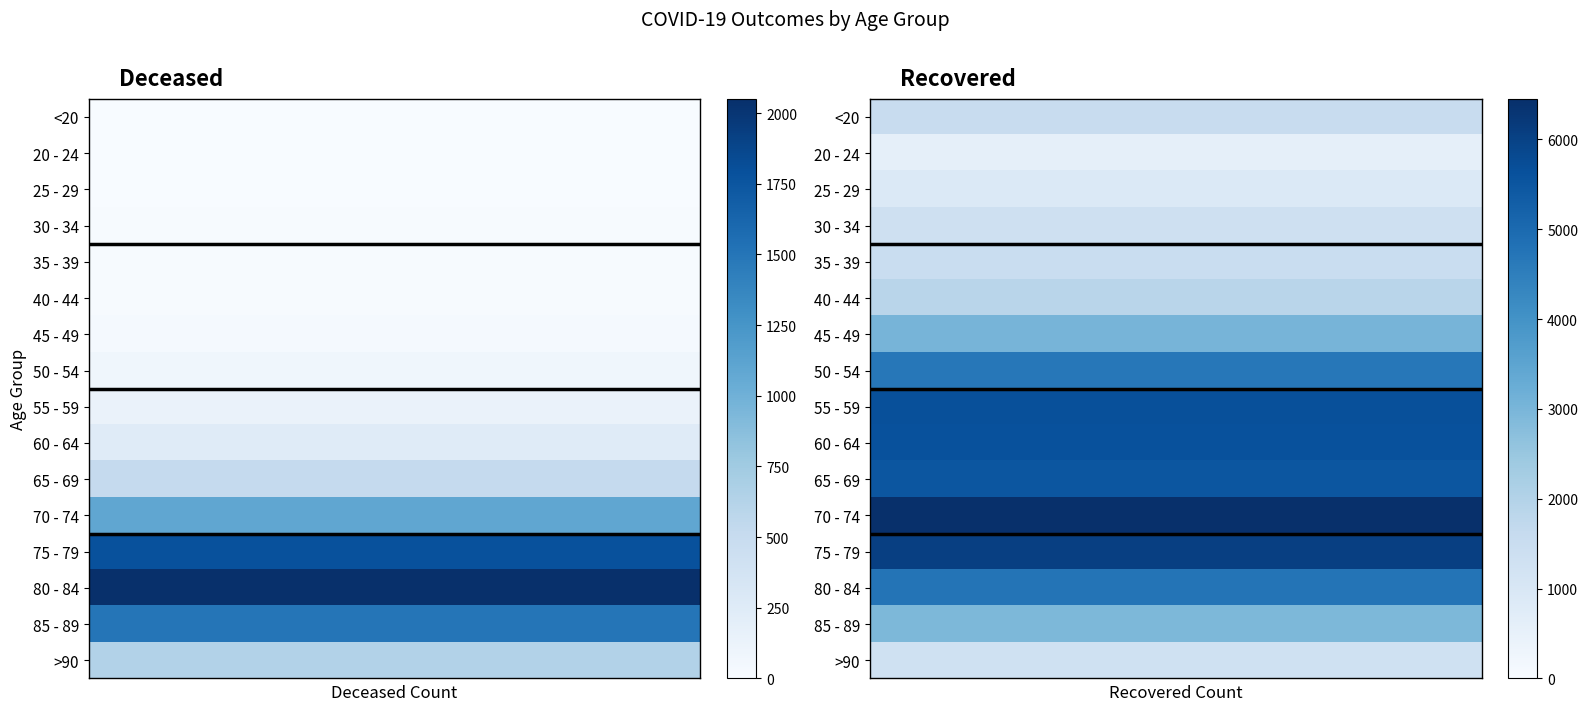

The patients_deceased series shows 9 at 45 - 49. True or false?

False